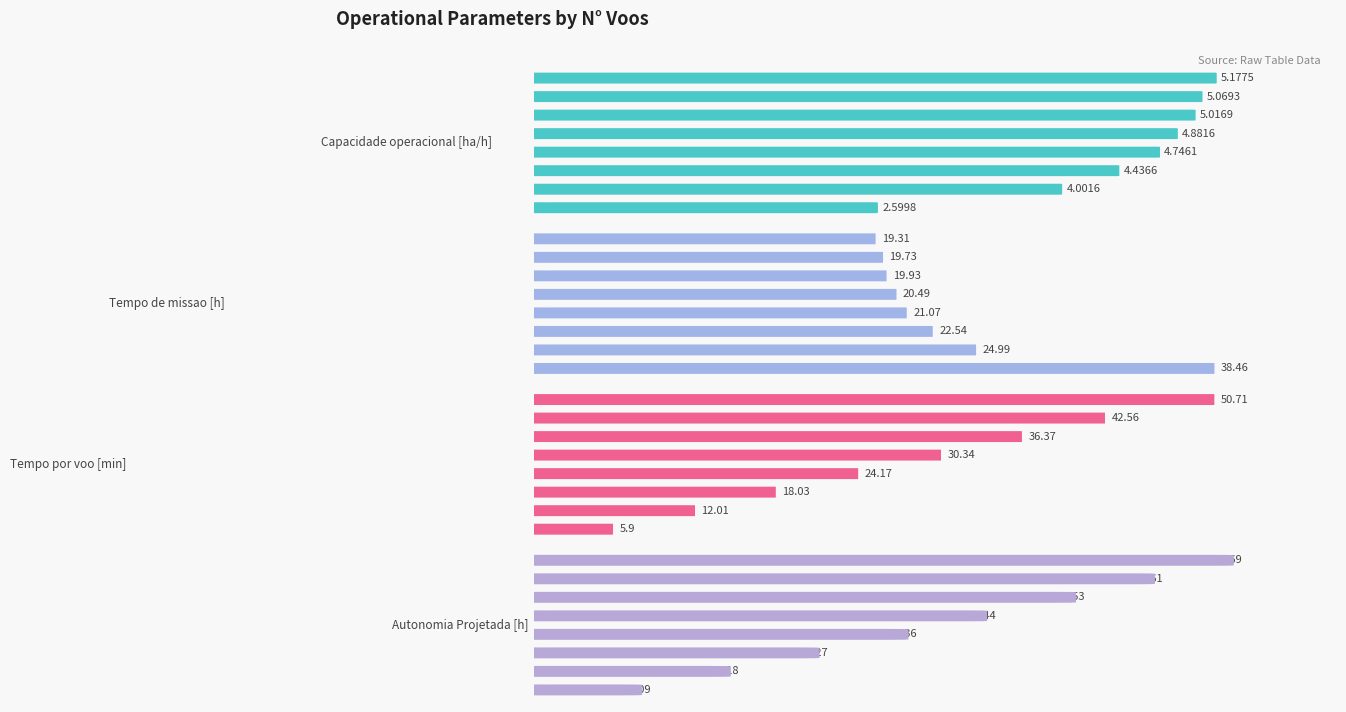

What is the highest value of the Tempo de missao [h] series?

38.5